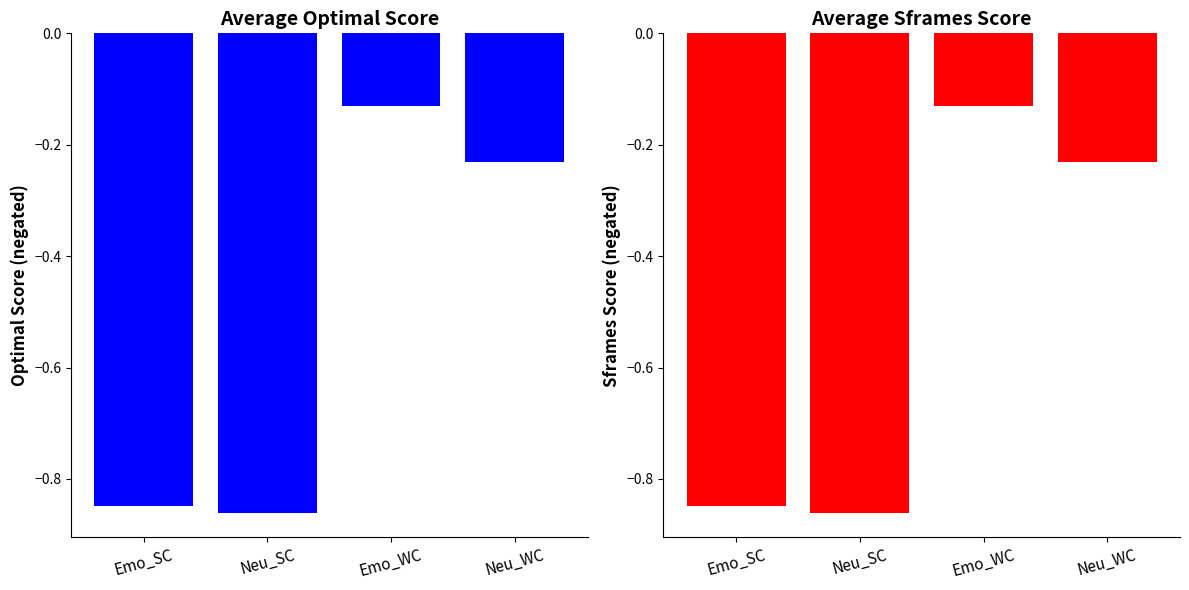

What is the difference between the maximum and minimum values in the Mean Optimal Score series?

0.7